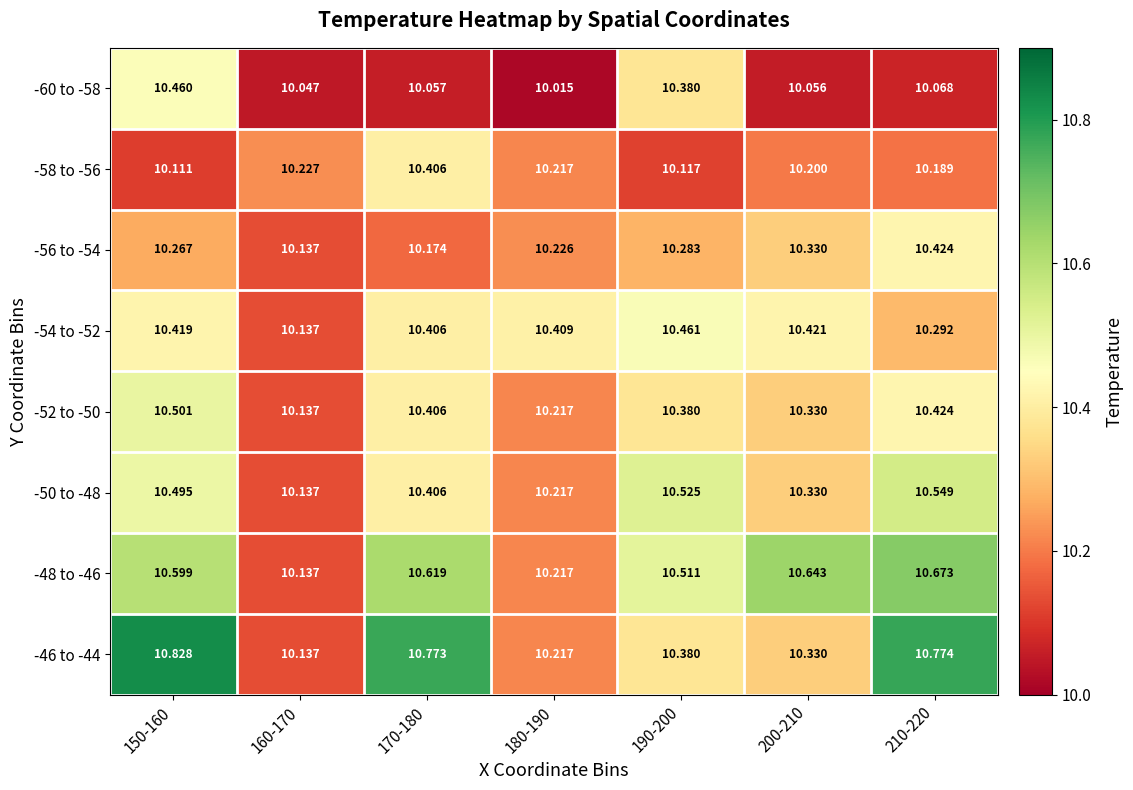

At how many categories does at least one series exceed 10?

7